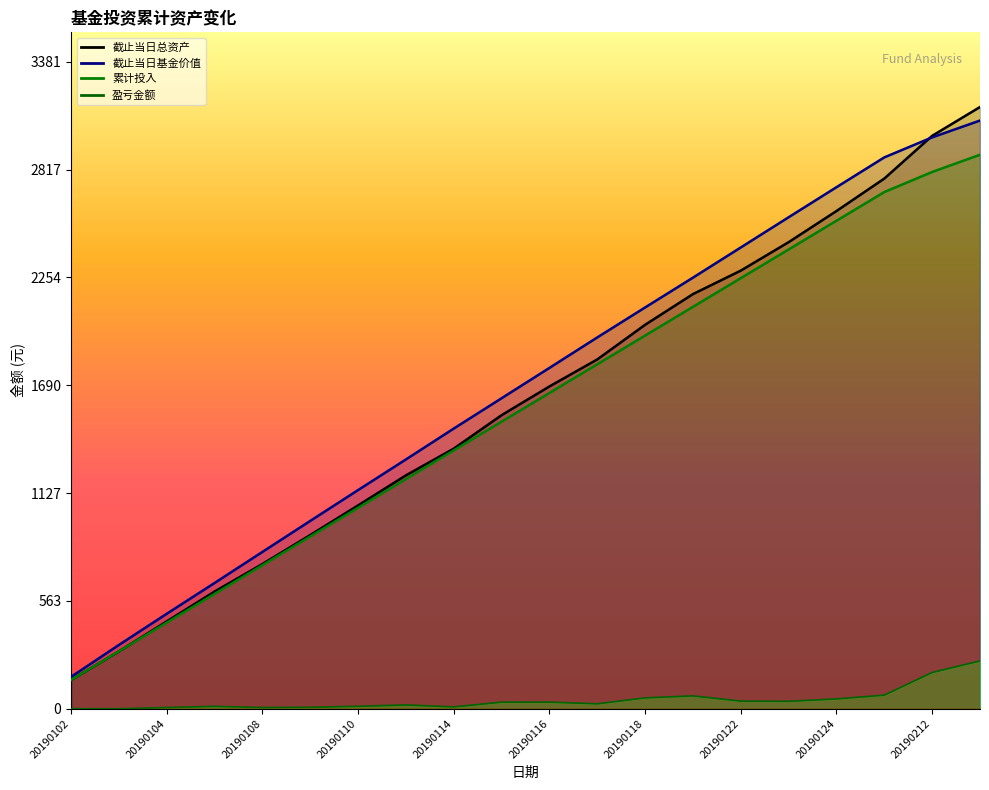

Does the chart have visible grid lines?

No